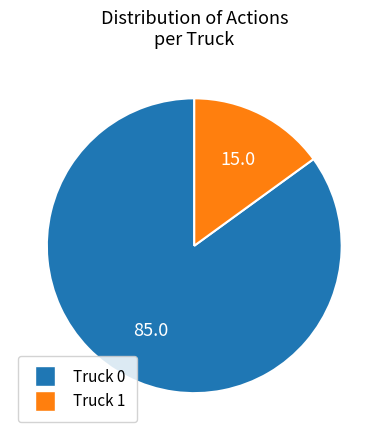

How many slices are in this pie chart?

2